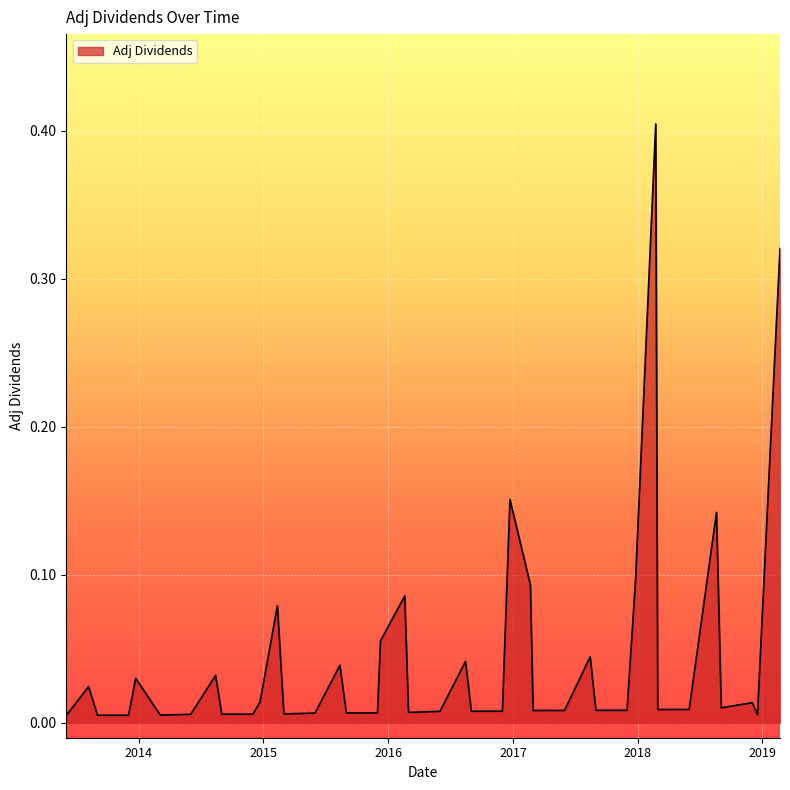

What is the difference between the maximum and minimum values?

0.4